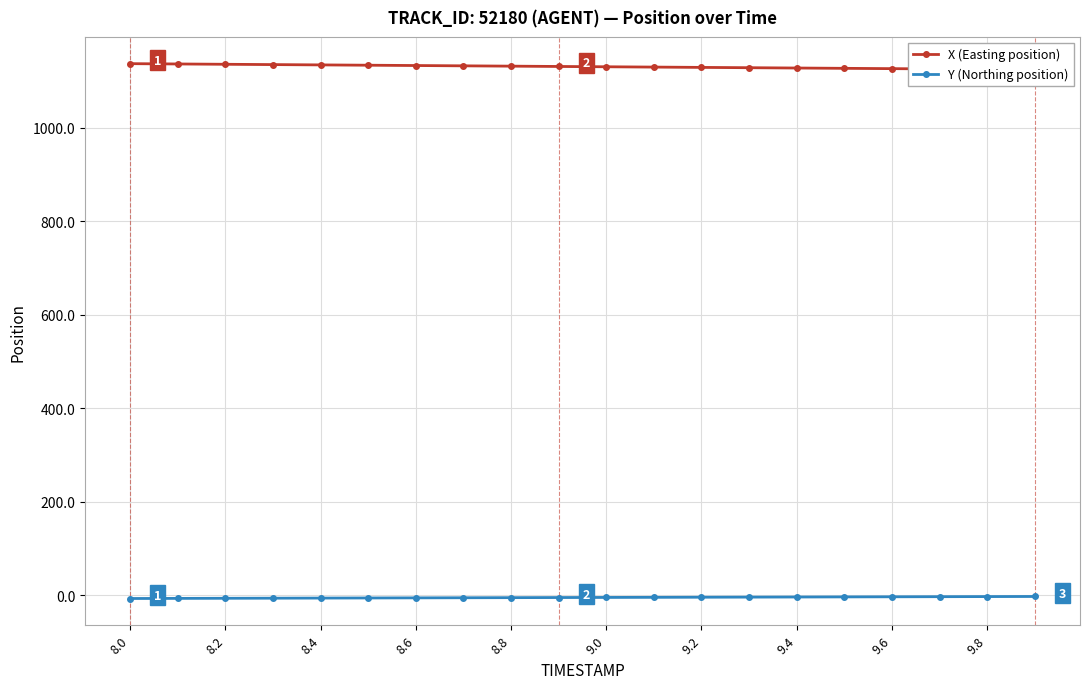

What is the spread (max minus min) of values at 8.0?

1144.7